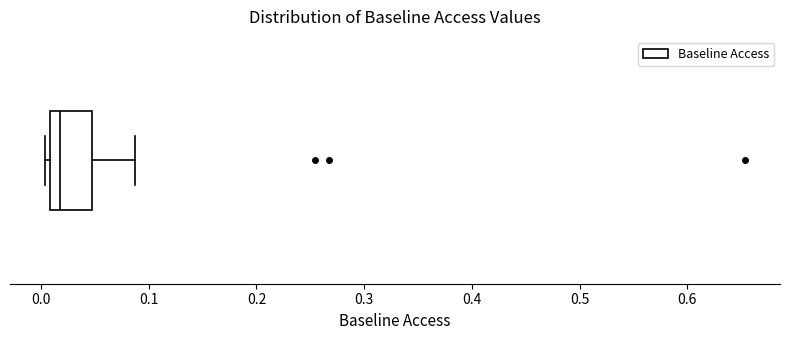

Where does the right whisker of the box end on the x-axis? The values are not printed on the chart, so give them approximately, as read against the axis.

0.09